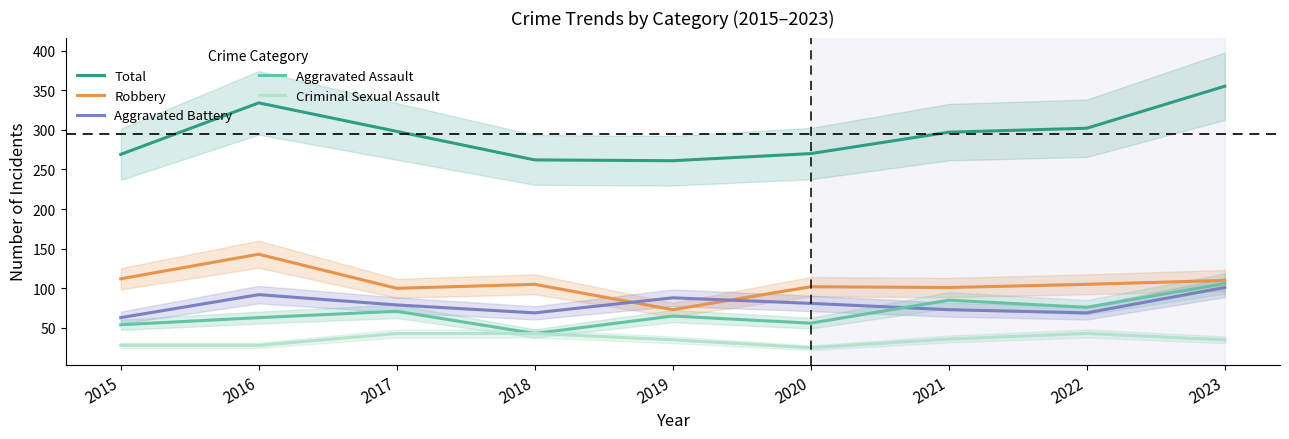

Which category has the highest value in the Aggravated Battery series?

2023